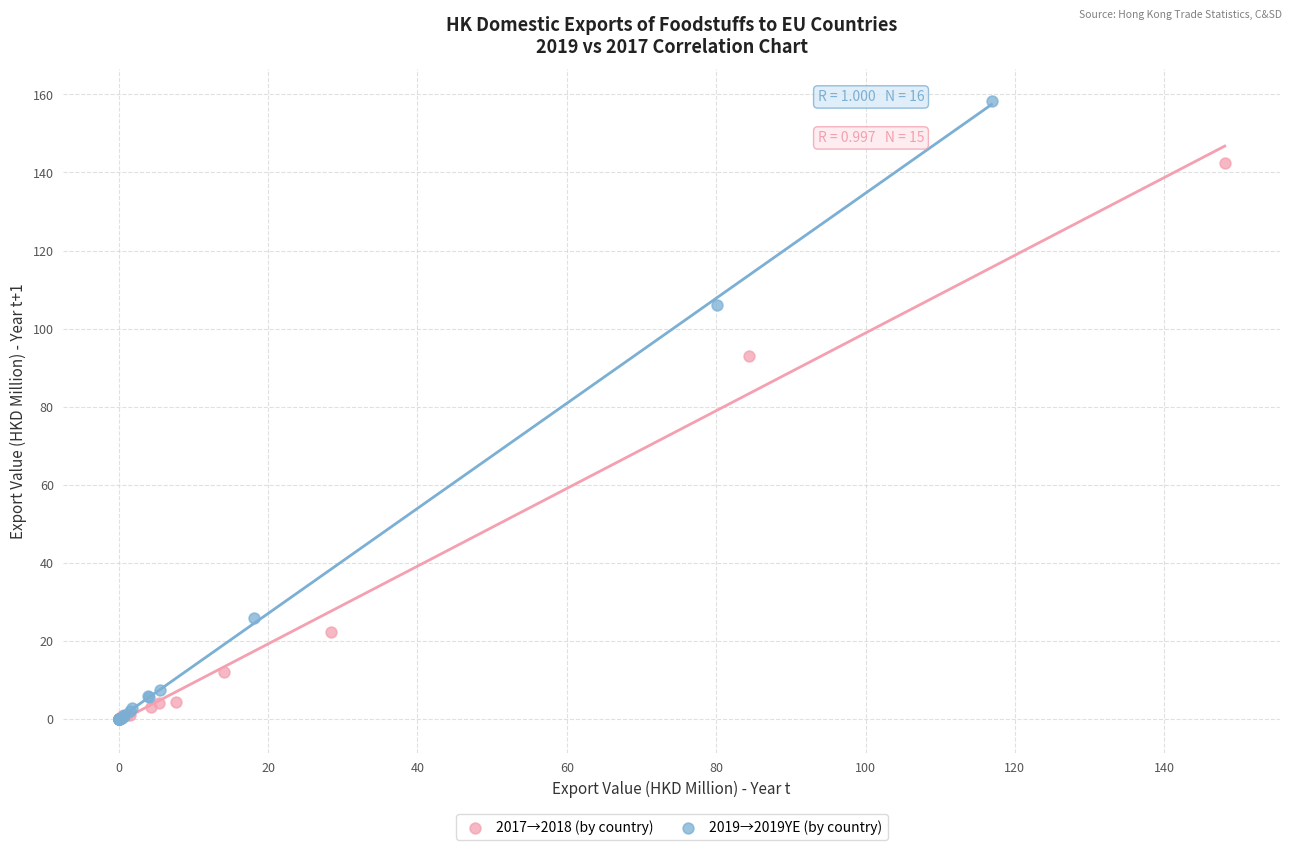

Which series reaches the maximum Y coordinate?

2019→2019YE (by country)